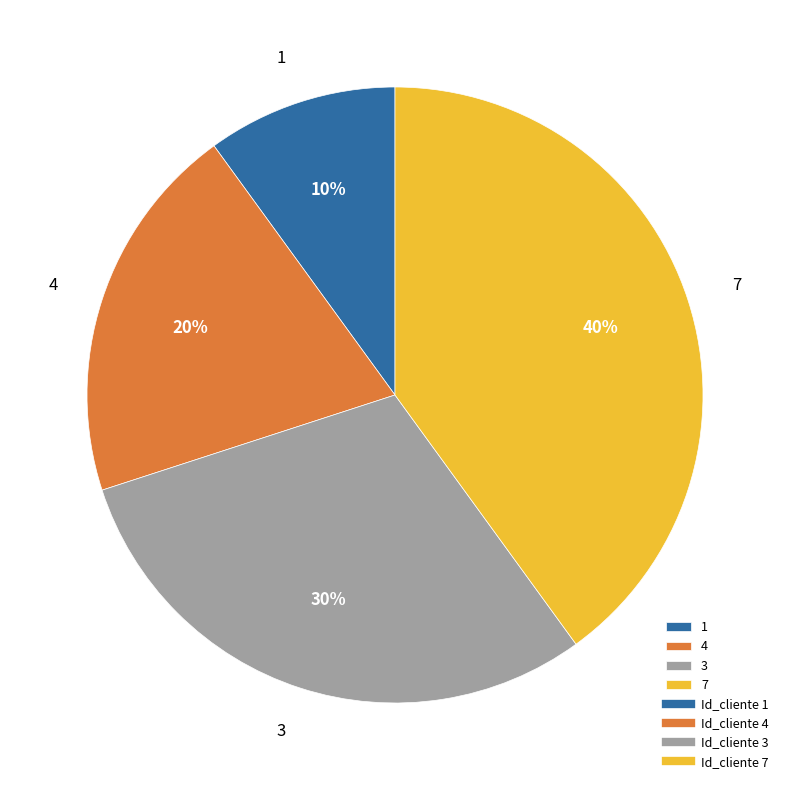

Between 7 and 1, which is larger?

7